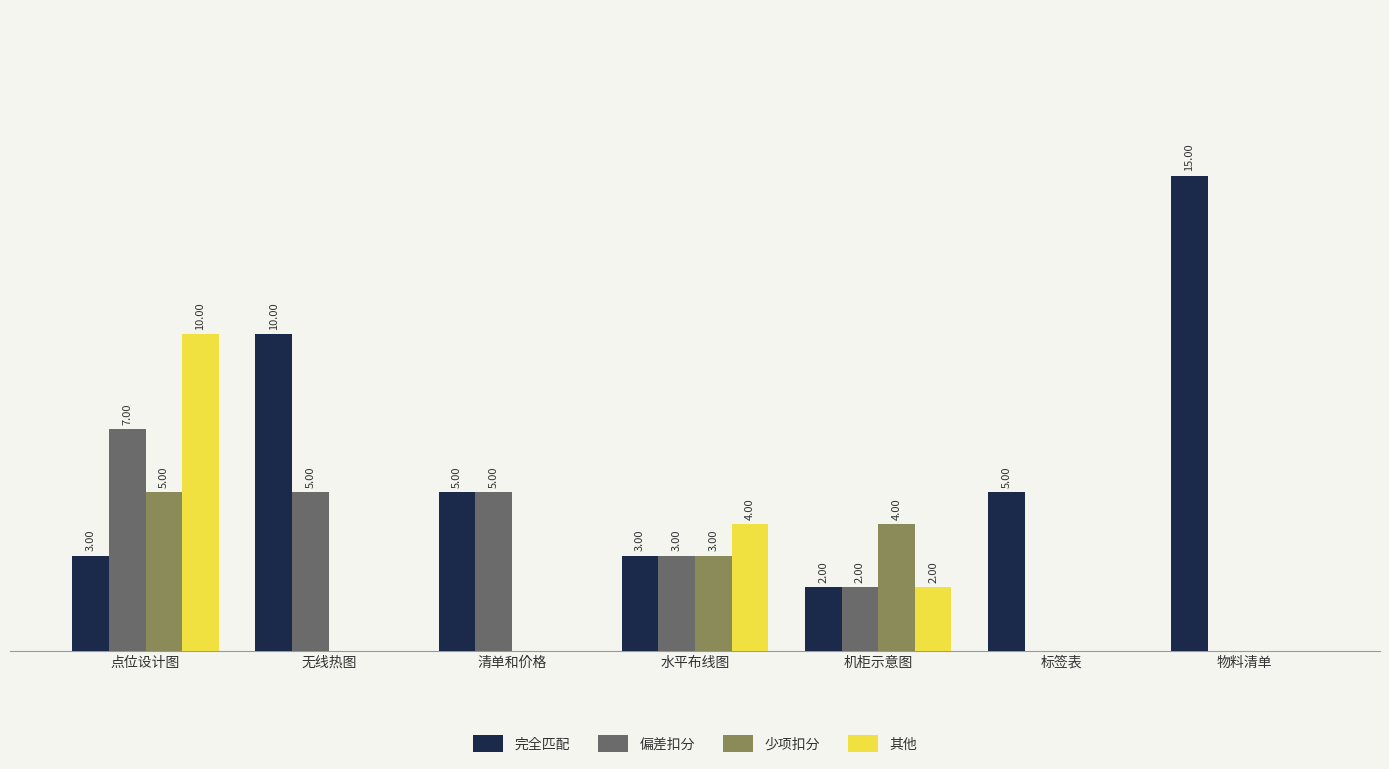

At which label is 少项扣分 closest to 2?

水平布线图